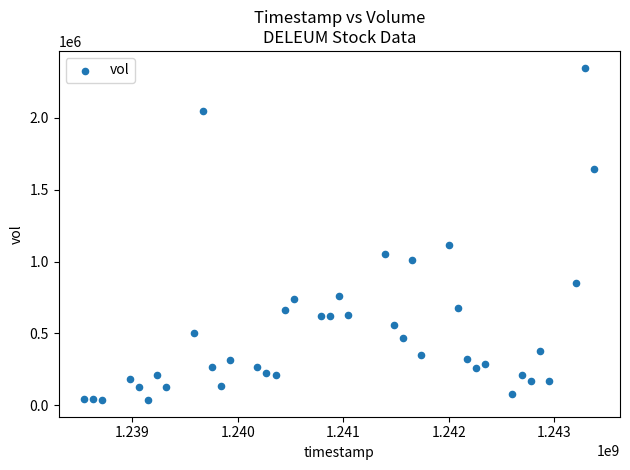

What is the range of X values (max minus min)?

4838400